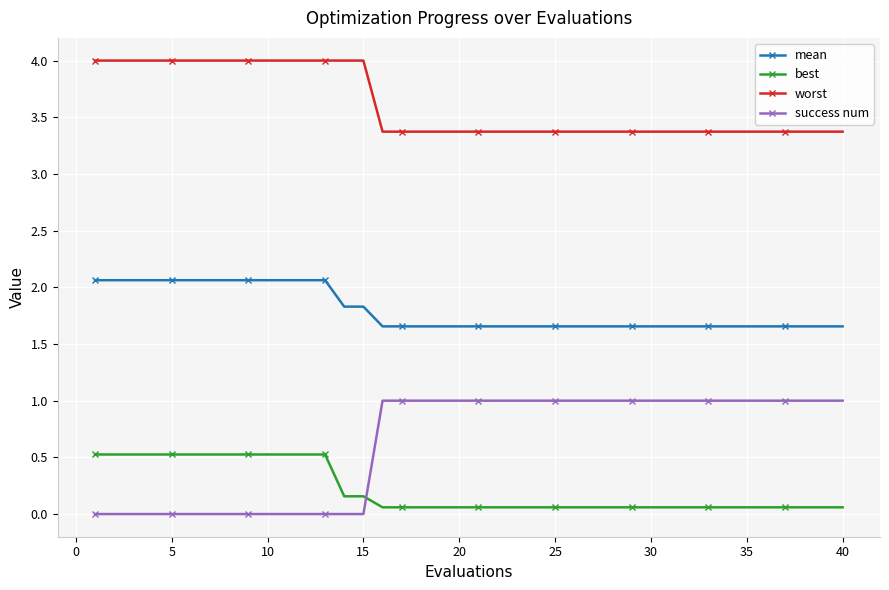

What is the difference between the maximum and minimum values in the success num series?

1.0